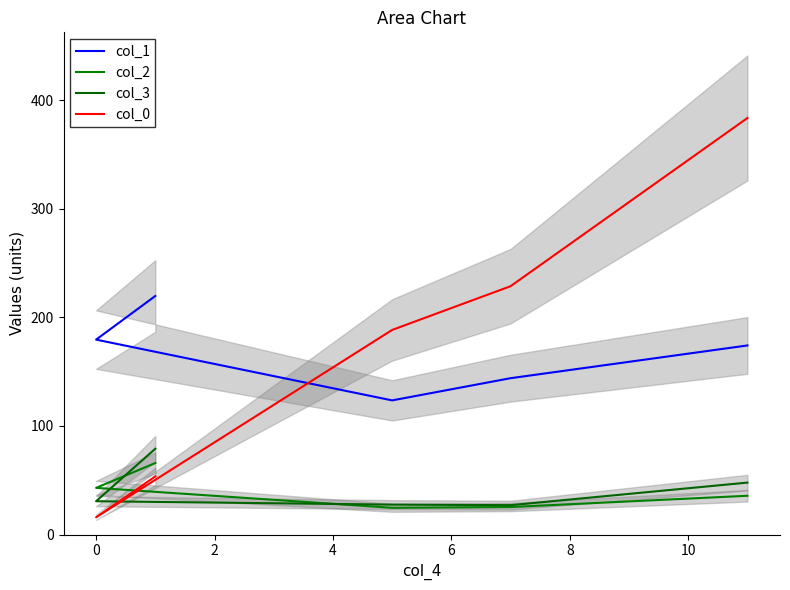

What is the difference between the second highest and minimum values in the col_2 series?

18.4